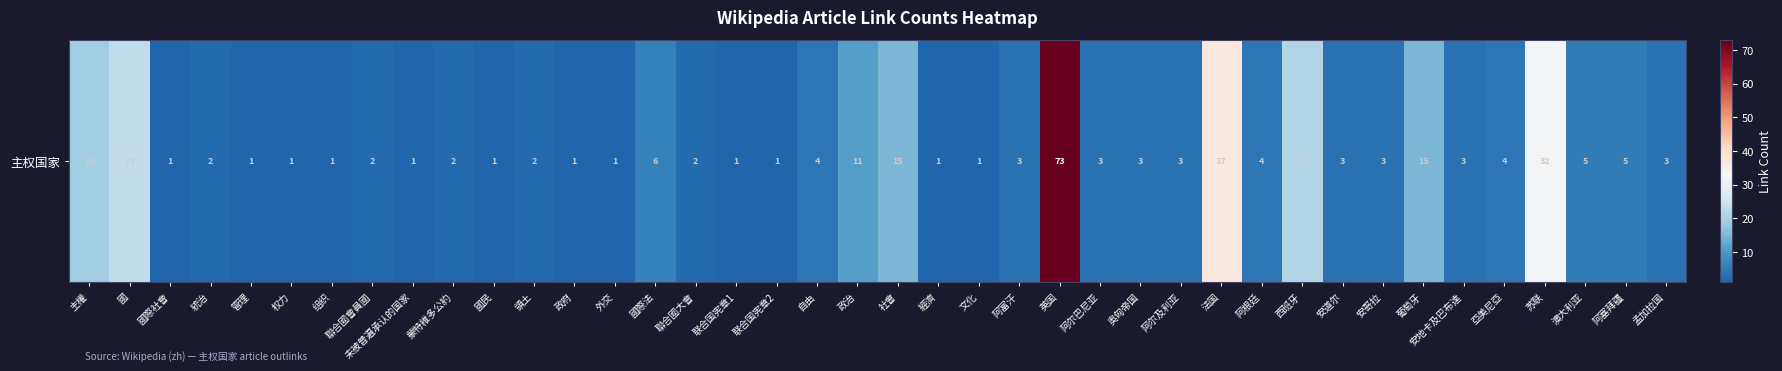

List the labels in order of value, largest first.

英国, 法国, 苏联, 國, 西班牙, 主權, 社會, 葡萄牙, 政治, 國際法, 澳大利亚, 阿塞拜疆, 自由, 阿根廷, 亞美尼亞, 阿富汗, 阿尔巴尼亚, 奥匈帝国, 阿尔及利亚, 安道尔, 安哥拉, 安地卡及巴布達, 孟加拉国, 統治, 聯合國會員國, 蒙特維多公約, 領土, 聯合國大會, 國際社會, 管理, 权力, 组织, 未被普遍承认的国家, 國民, 政府, 外交, 联合国宪章1, 联合国宪章2, 經濟, 文化